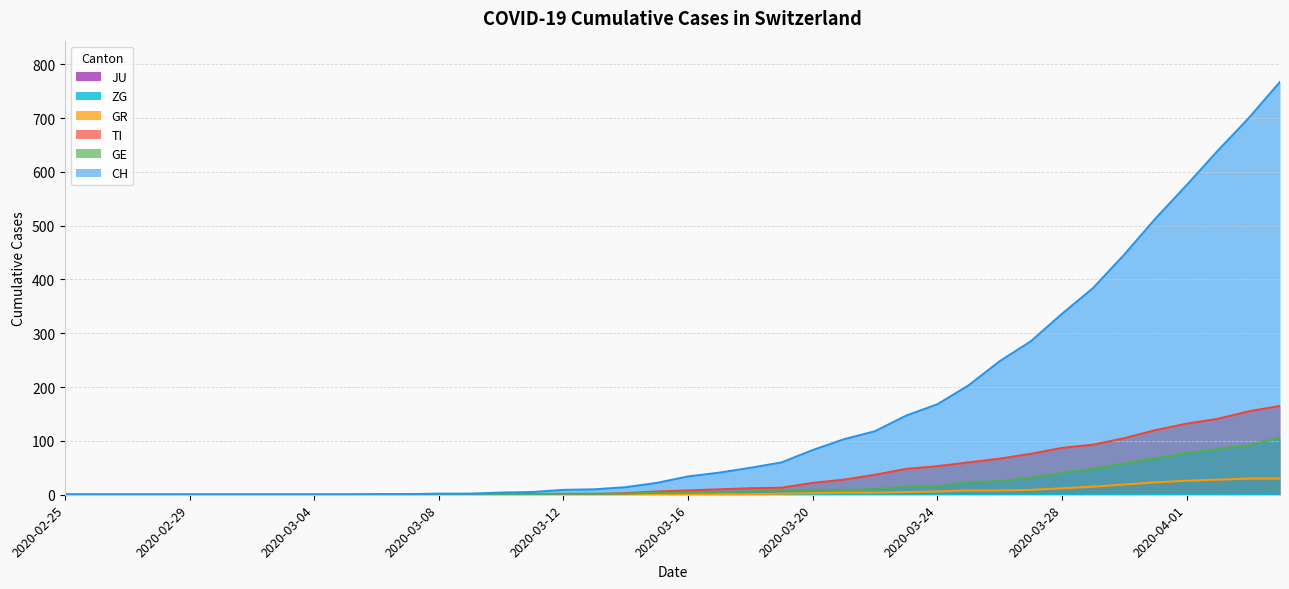

Is it true that TI equals 0 at 2020-03-02?

True